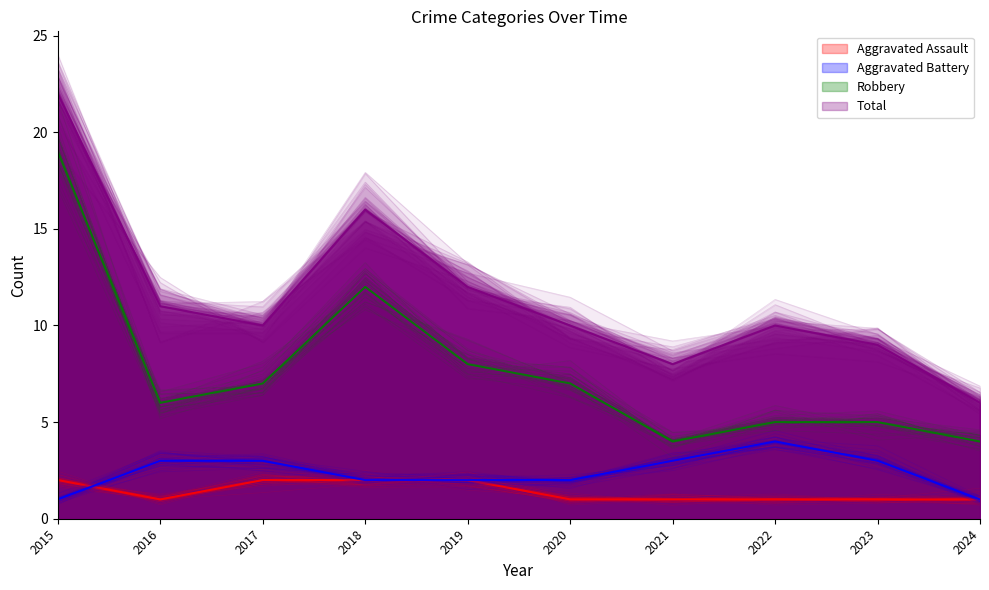

True or false: Total and Robbery cross at least once.

False